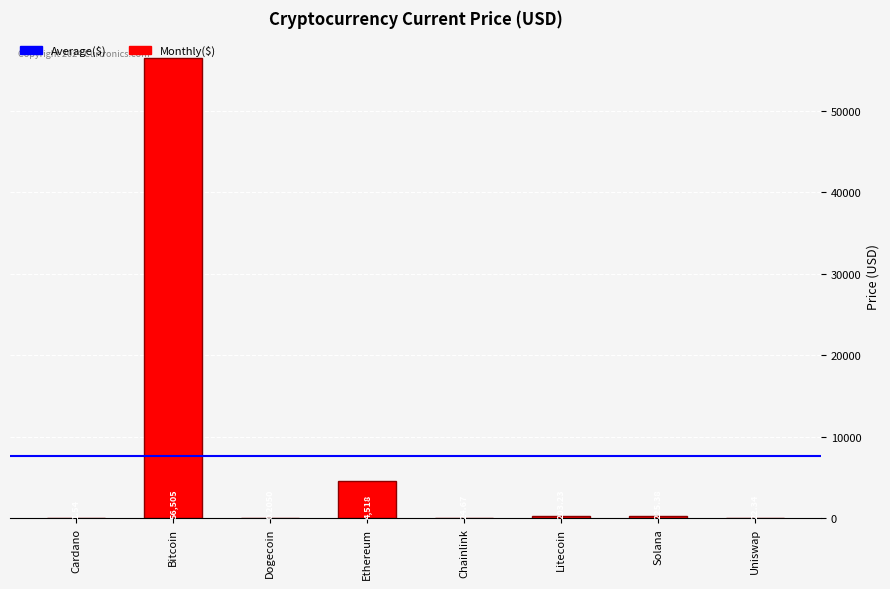

Between Bitcoin and Uniswap, which is larger?

Bitcoin